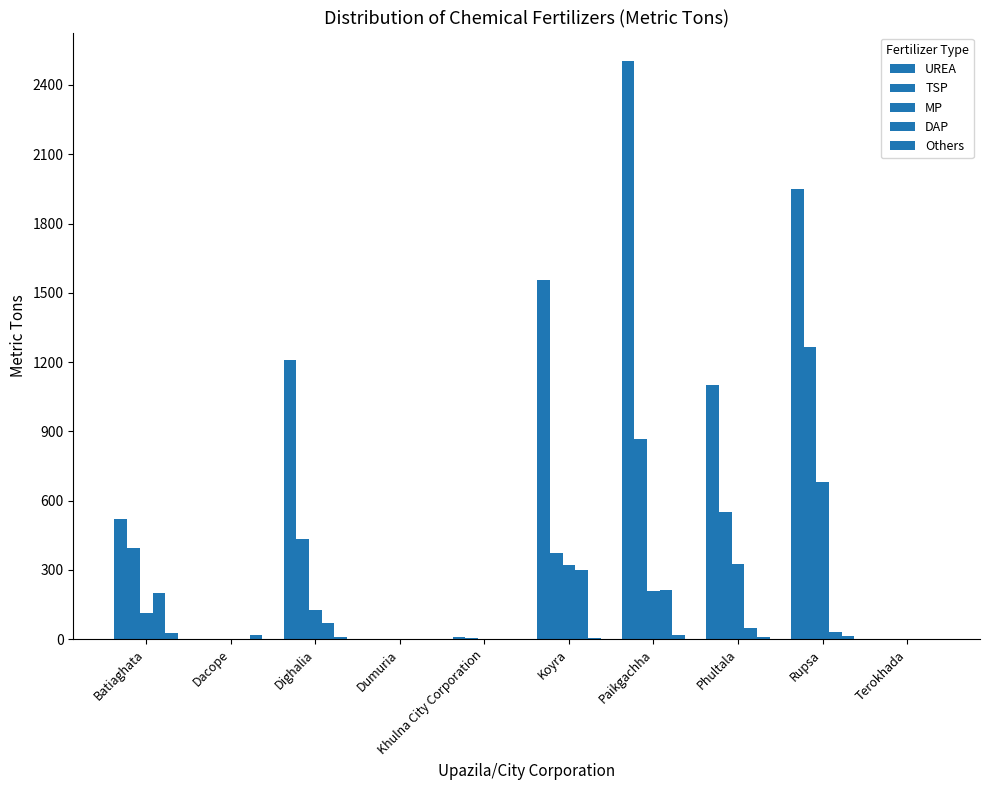

Which has a higher value, Koyra or Terokhada?

Koyra